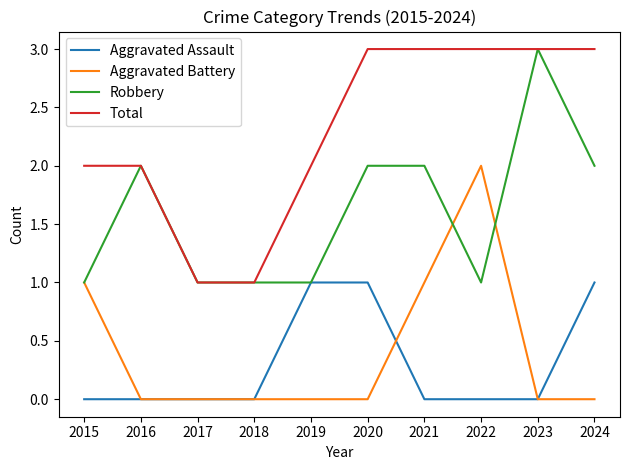

Which series has the largest total across all categories?

Total